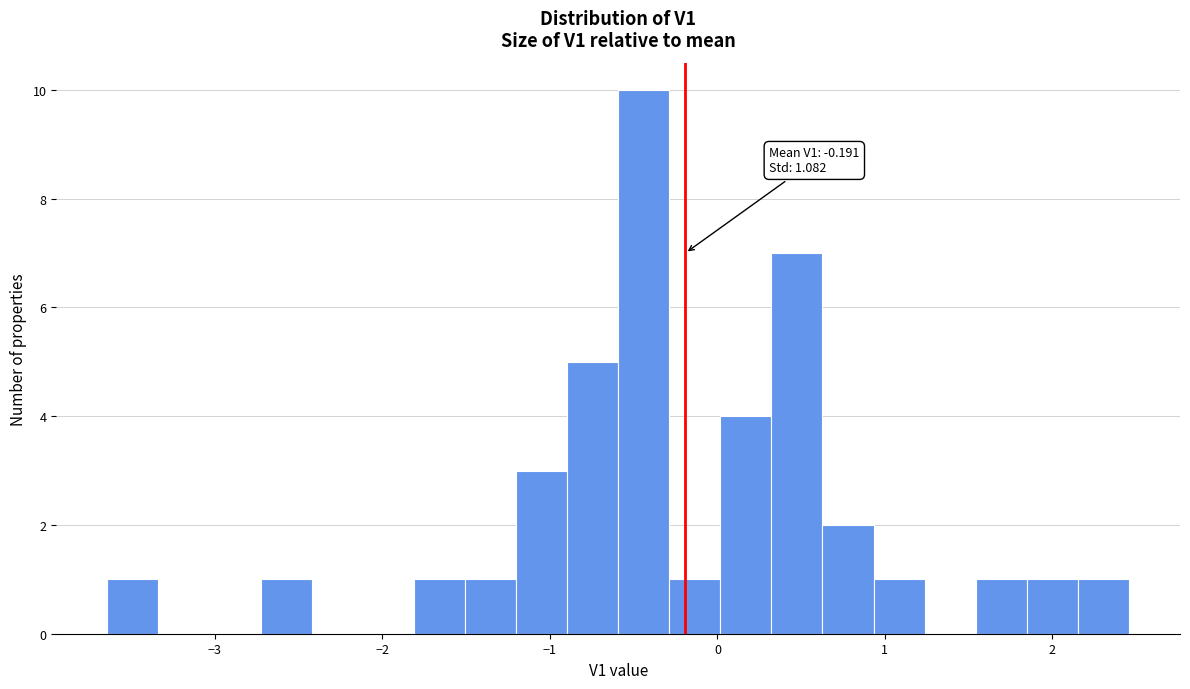

Read against the x-axis, roughly where is the centre of the tallest bar?

-0.4